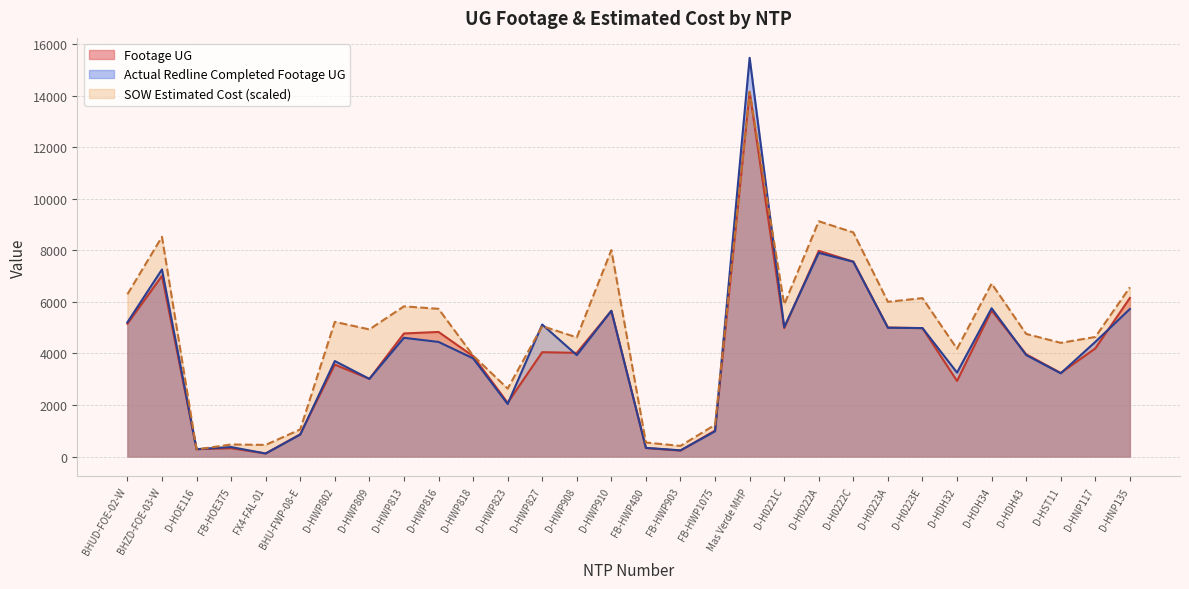

At how many categories does at least one series exceed 7149?

5